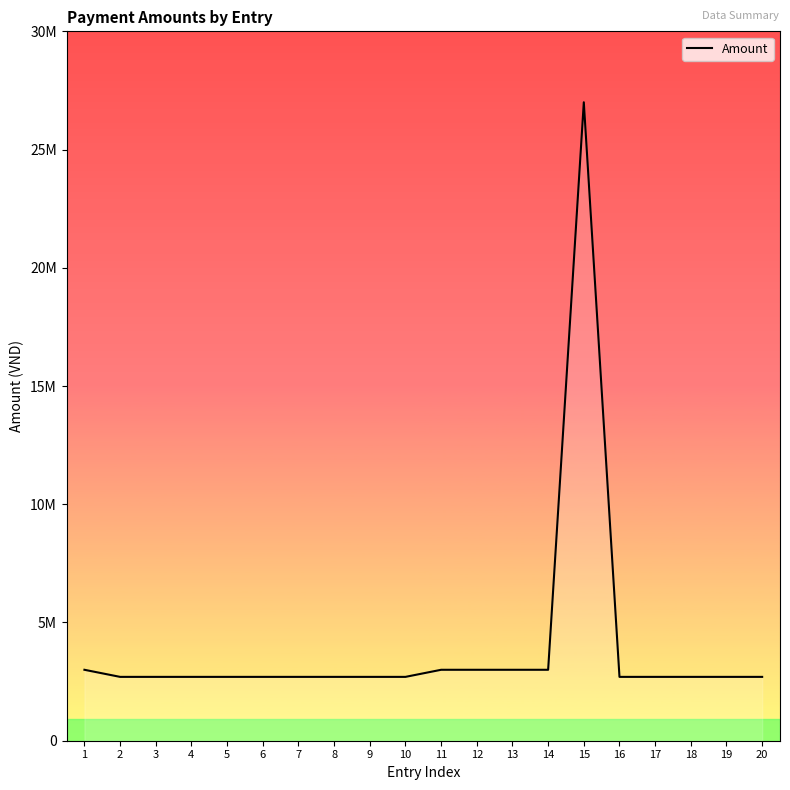

What is the greatest value displayed?

27000000